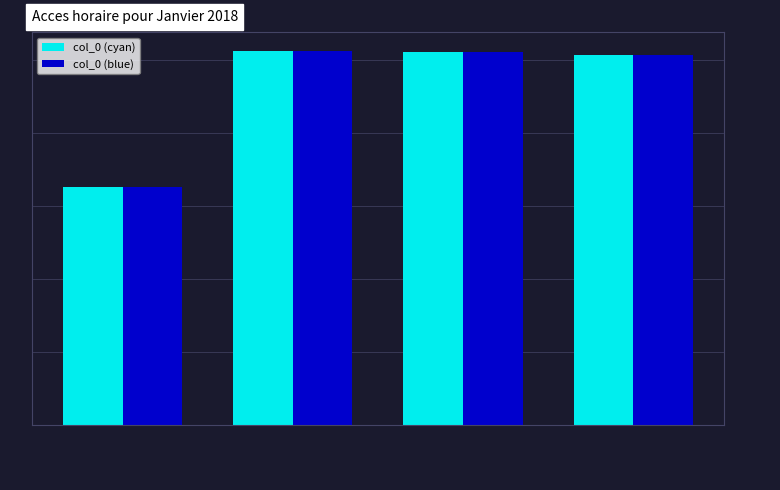

How many bars are there in each group?

2